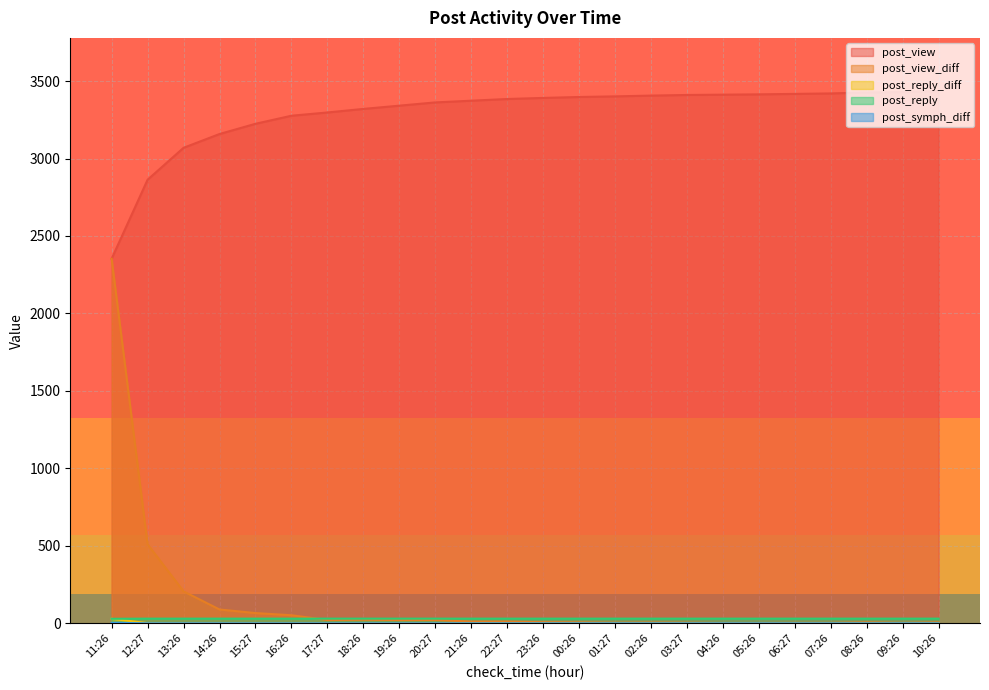

Which series changed the most between 14:26 and 18:26?

post_view